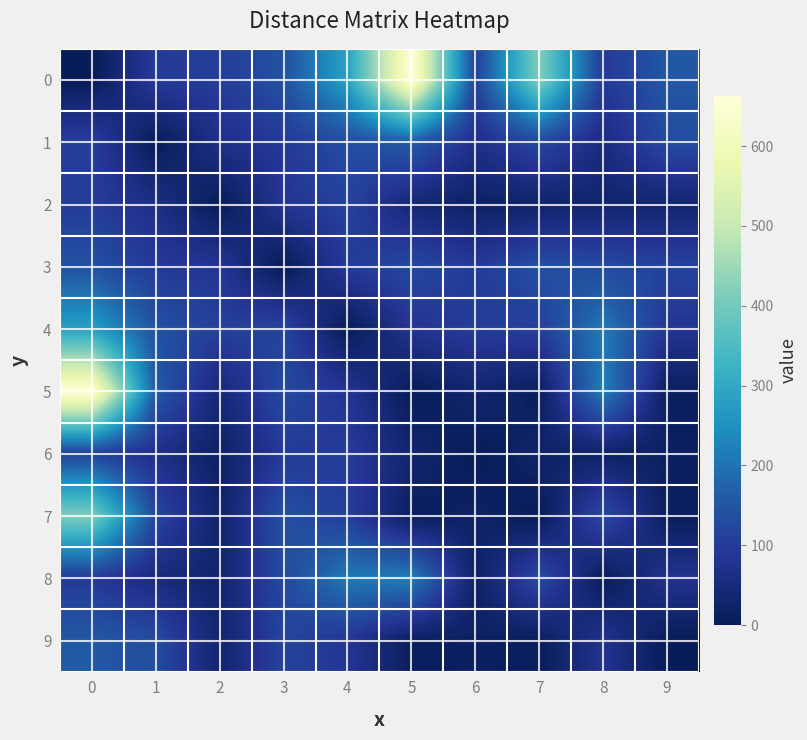

Rank the series at 3 from highest to lowest value.

0, 7, 5, 8, 4, 9, 6, 1, 2, 3